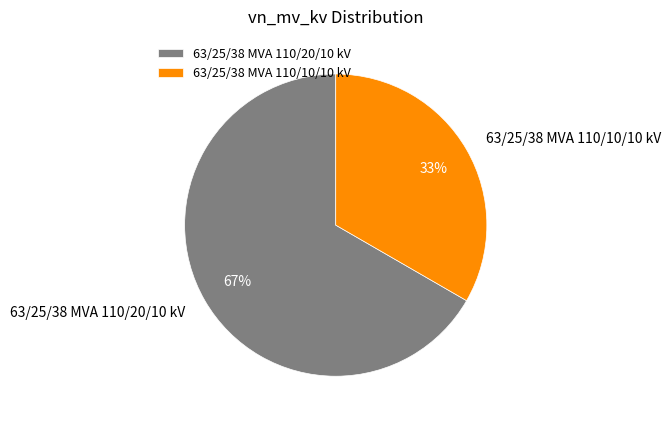

Is the sum of 63/25/38 MVA 110/20/10 kV and 63/25/38 MVA 110/10/10 kV greater than half?

Yes